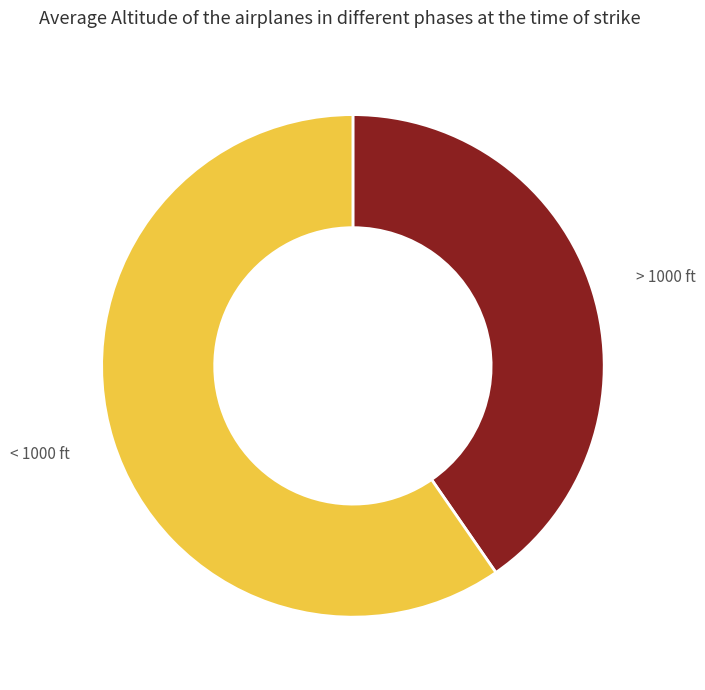

Which category has the smallest portion of the pie?

> 1000 ft